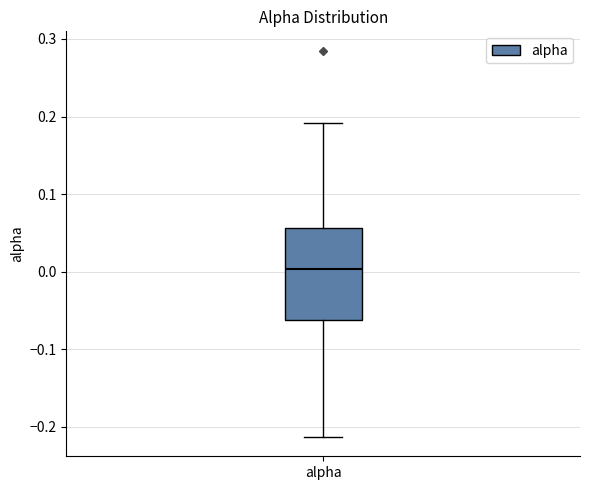

Where does the lower whisker of the box for alpha end on the y-axis? The values are not printed on the chart, so give them approximately, as read against the axis.

-0.21